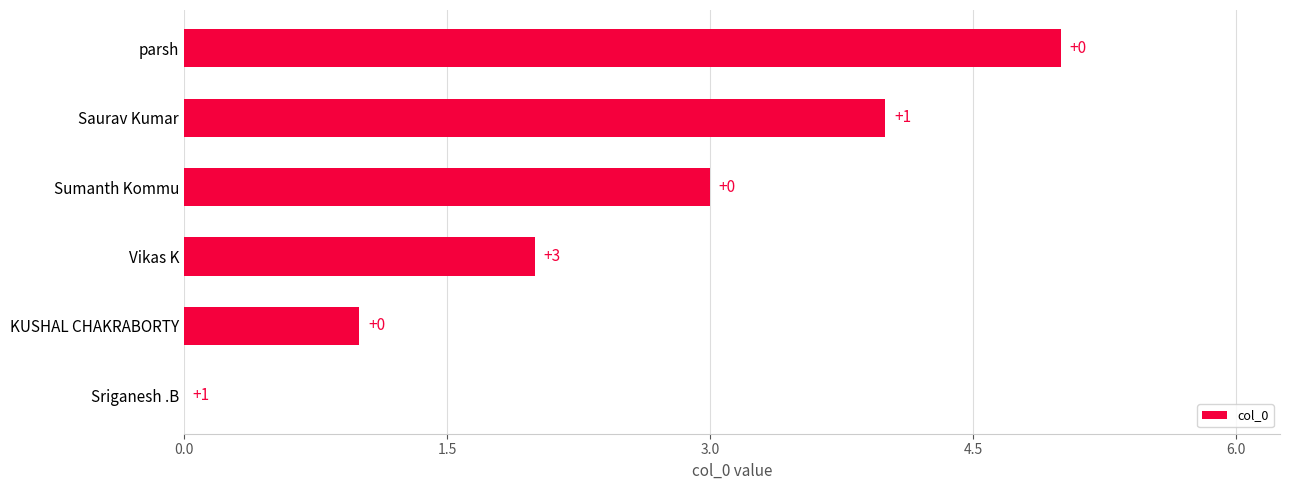

What is the greatest value displayed?

5